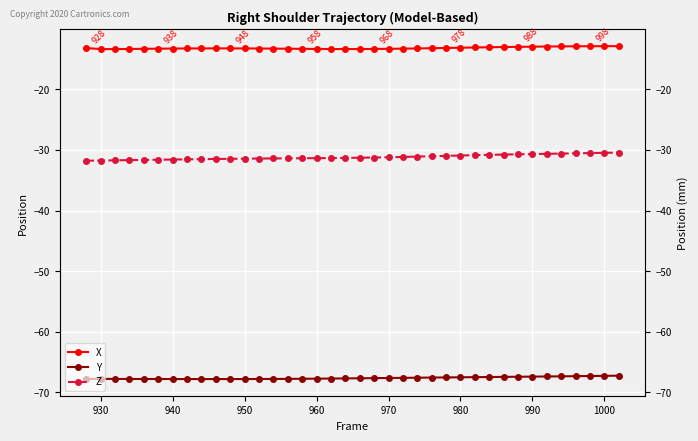

True or false: Z has more than 2 interior local peaks.

False